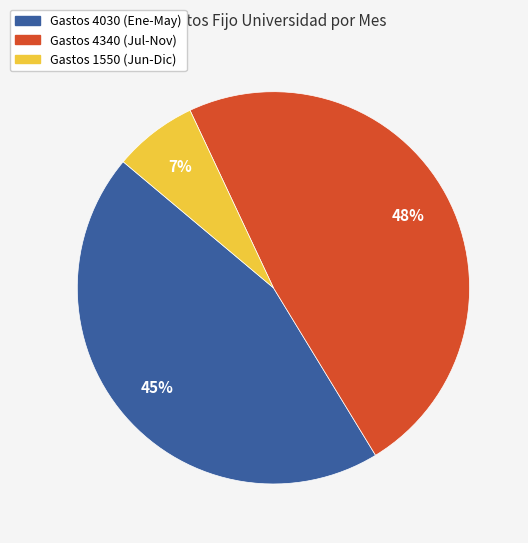

Is the sum of Gastos 1550 (Jun-Dic) and Gastos 4340 (Jul-Nov) greater than half?

Yes